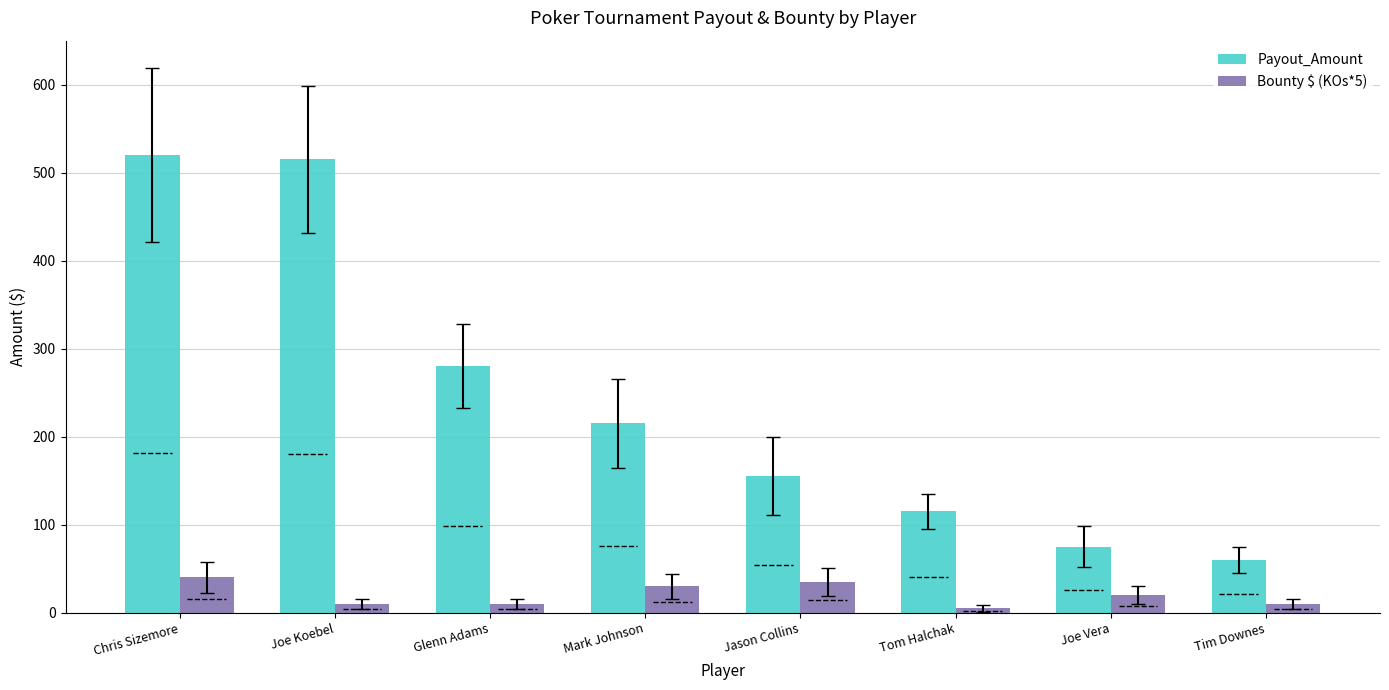

What is the lowest value of the Payout_Amount series?

60